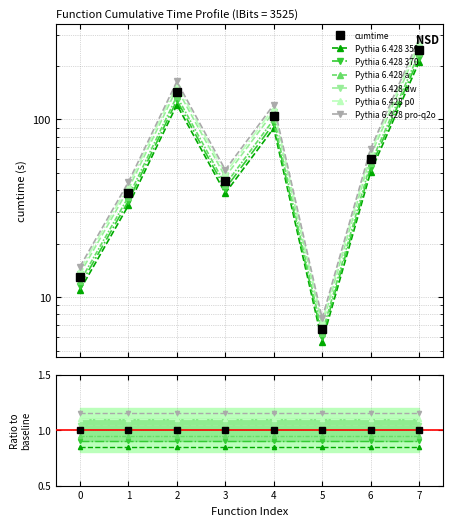

Is it true that the value at 5 is 2.2?

False